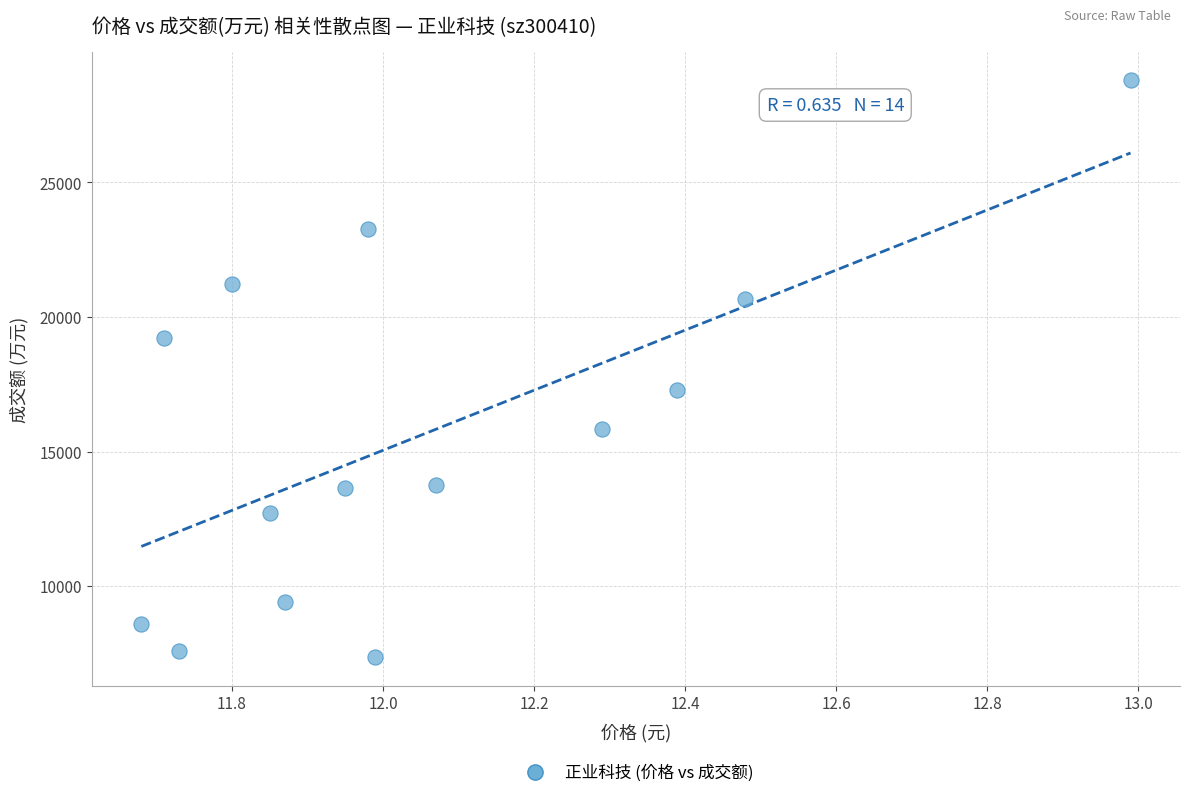

What Y value in the scatter plot is closest to 18079?

17287